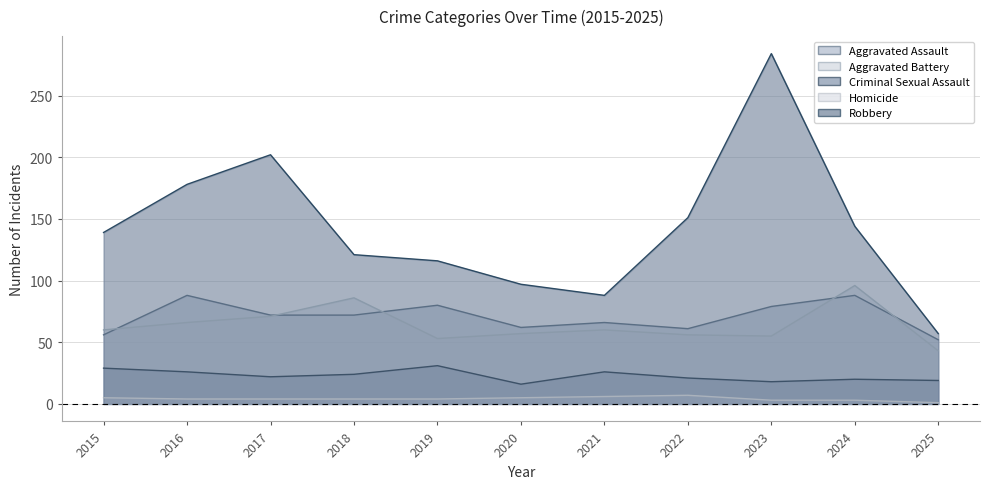

Read the Aggravated Battery value at 2021, to the nearest 5.

60